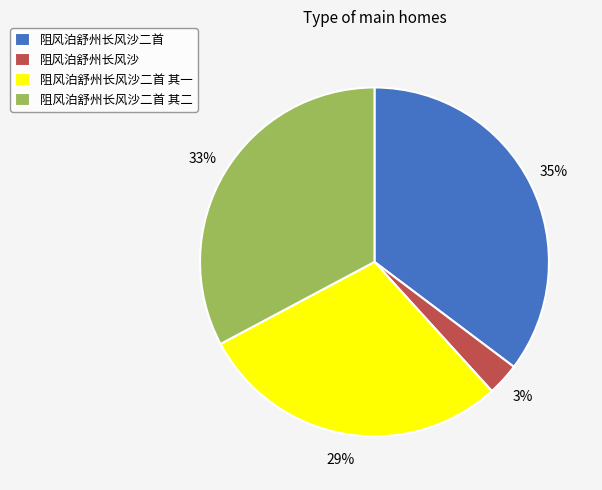

Is 阻风泊舒州长风沙 the majority of the pie?

No